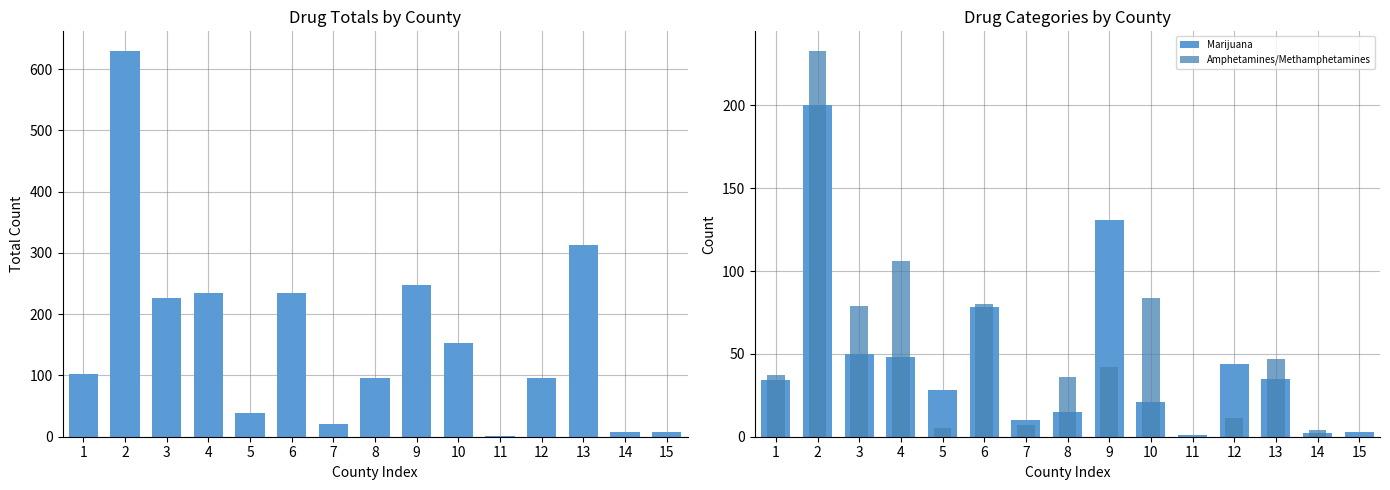

Reading left to right, transcribe all the data shown in this chart.

Total: 1=102	2=630	3=227	4=234	5=39	6=235	7=21	8=96	9=248	10=153	11=1	12=96	13=313	14=8	15=8
Marijuana: 1=34	2=200	3=50	4=48	5=28	6=78	7=10	8=15	9=131	10=21	11=1	12=44	13=35	14=2	15=3
Amphetamines/Methamphetamines: 1=37	2=233	3=79	4=106	5=5	6=80	7=7	8=36	9=42	10=84	11=0	12=11	13=47	14=4	15=0